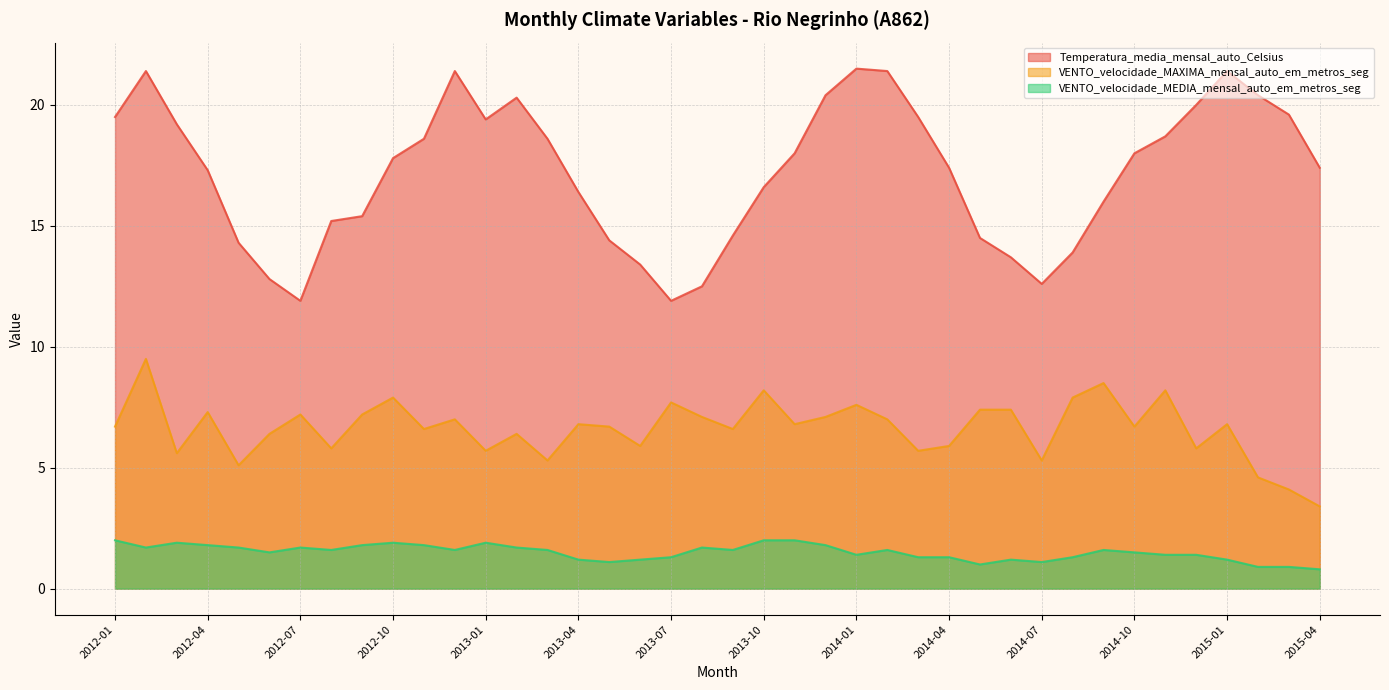

How many lines are shown in the chart?

3